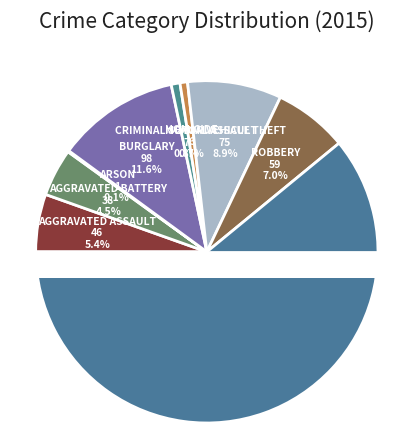

What percentage is the Robbery slice, to the nearest percent?

7%